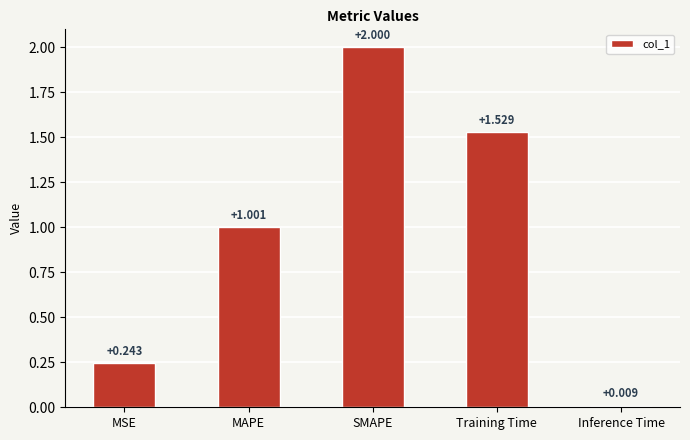

How many bars are there in total?

5